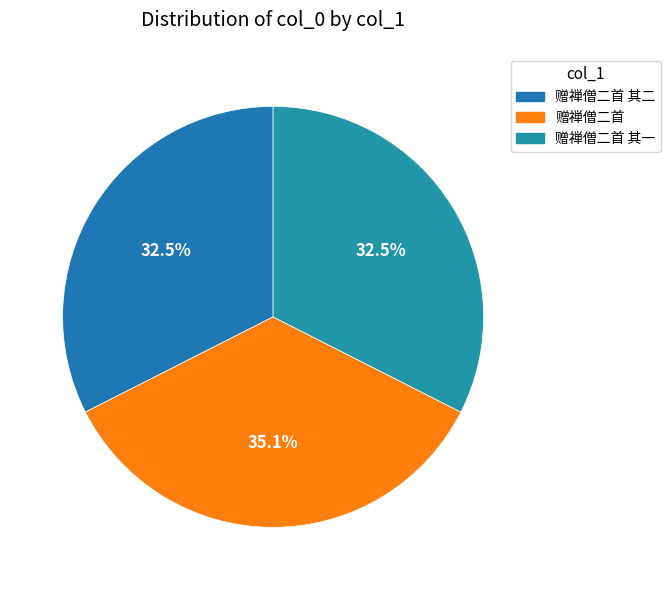

Does any single category account for the majority?

No